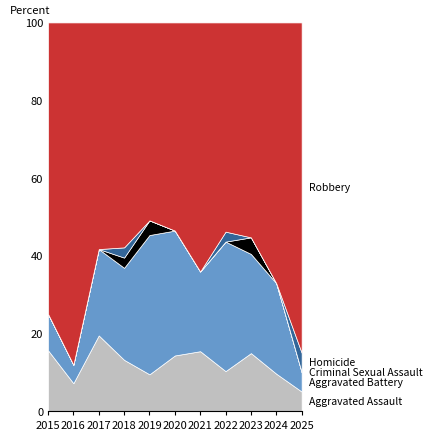

What is the total value across all series at 2023?

100.0